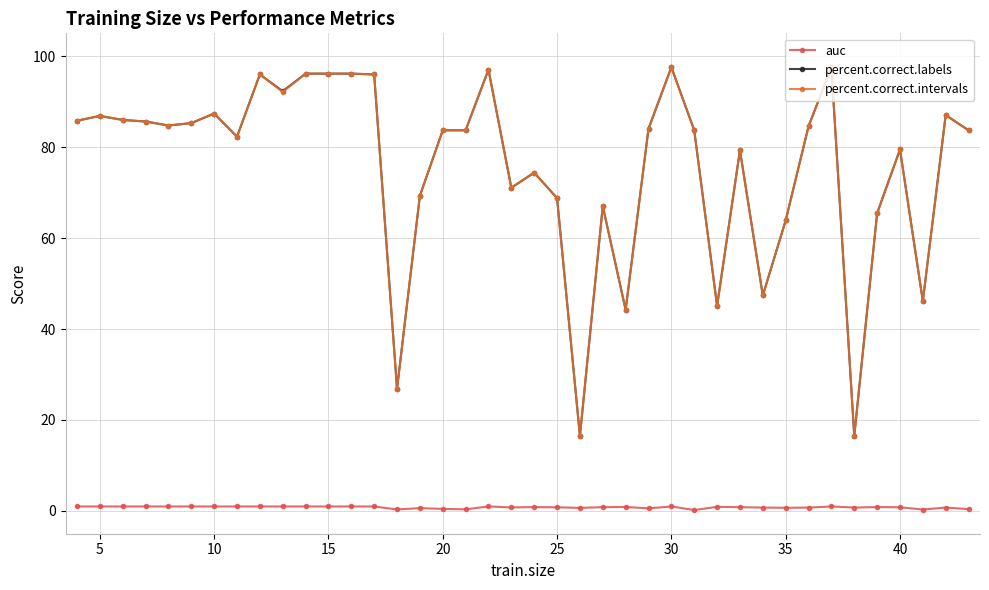

True or false: auc and percent.correct.intervals intersect in this chart.

False